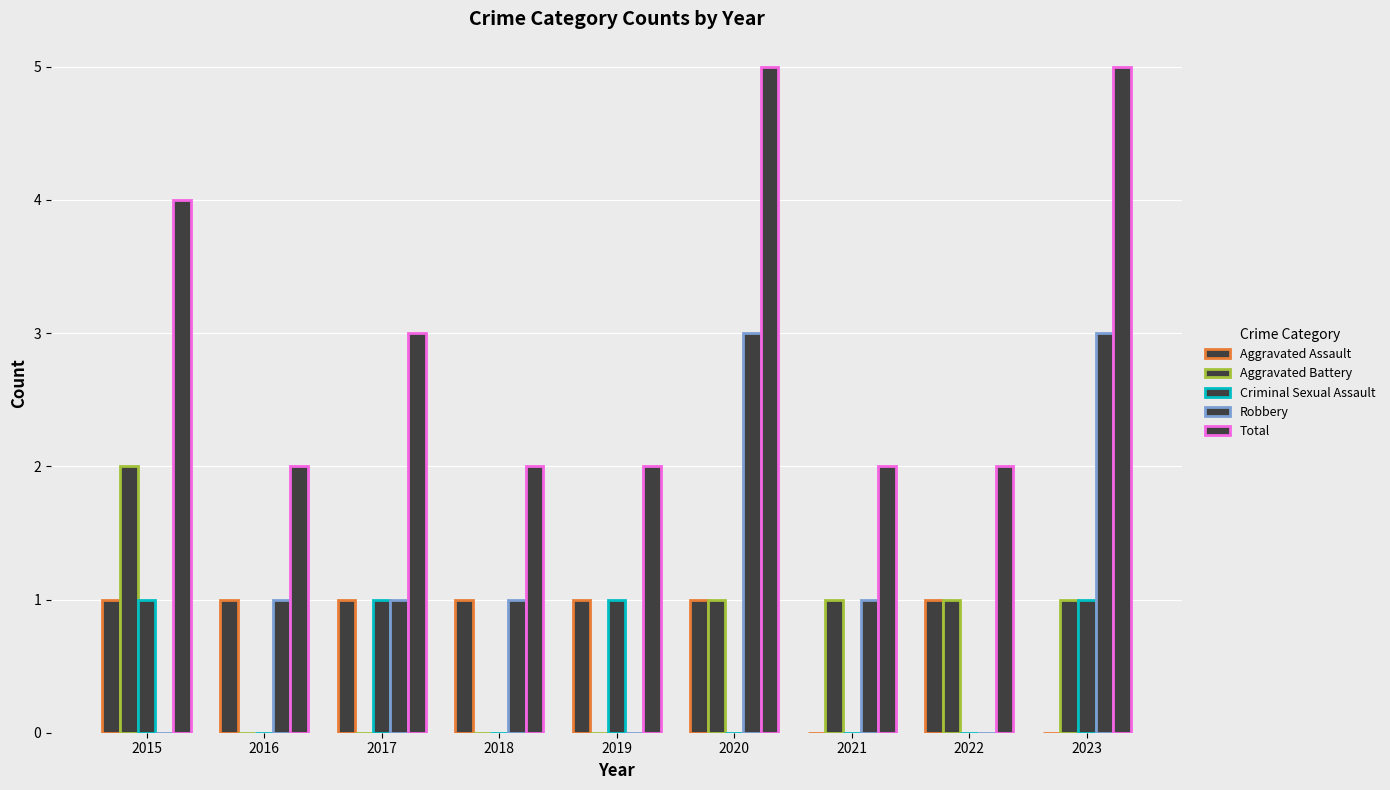

Reading left to right, transcribe all the data shown in this chart.

Aggravated Assault: 2015=1	2016=1	2017=1	2018=1	2019=1	2020=1	2021=0	2022=1	2023=0
Aggravated Battery: 2015=2	2016=0	2017=0	2018=0	2019=0	2020=1	2021=1	2022=1	2023=1
Criminal Sexual Assault: 2015=1	2016=0	2017=1	2018=0	2019=1	2020=0	2021=0	2022=0	2023=1
Robbery: 2015=0	2016=1	2017=1	2018=1	2019=0	2020=3	2021=1	2022=0	2023=3
Total: 2015=4	2016=2	2017=3	2018=2	2019=2	2020=5	2021=2	2022=2	2023=5